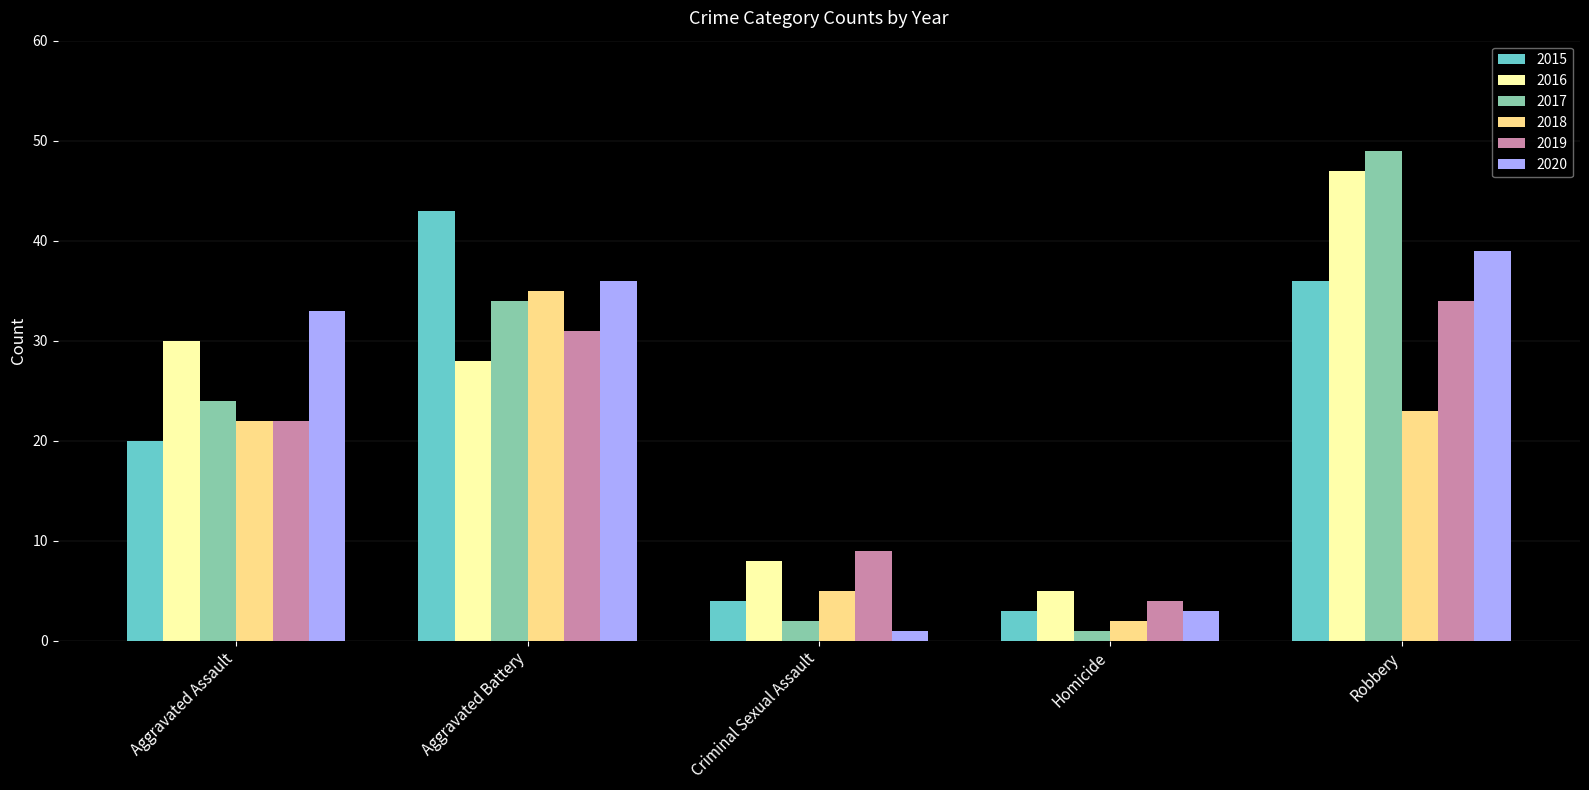

What is the average value of the 2019 series?

20